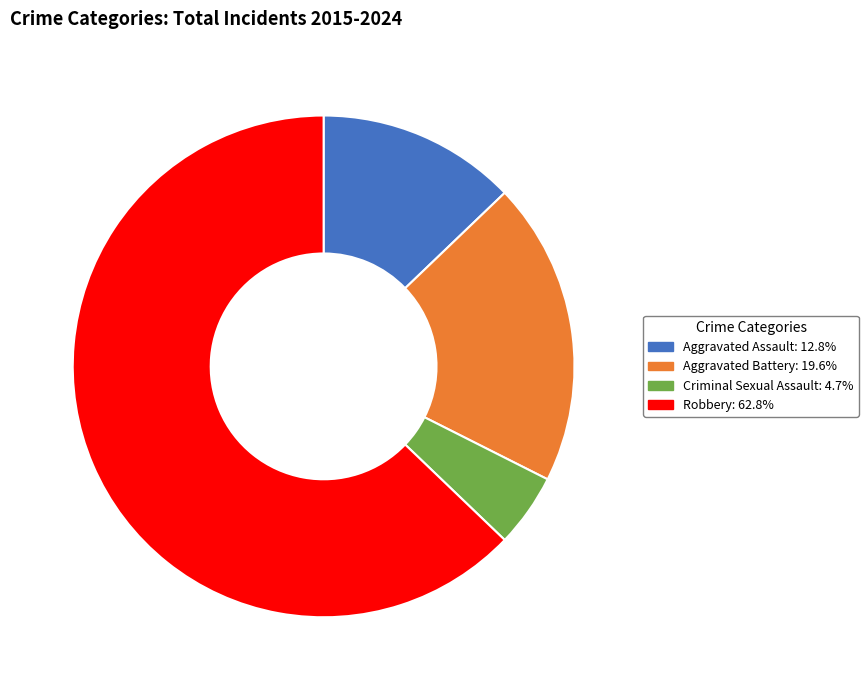

Which category has the smallest portion of the pie?

Criminal Sexual Assault